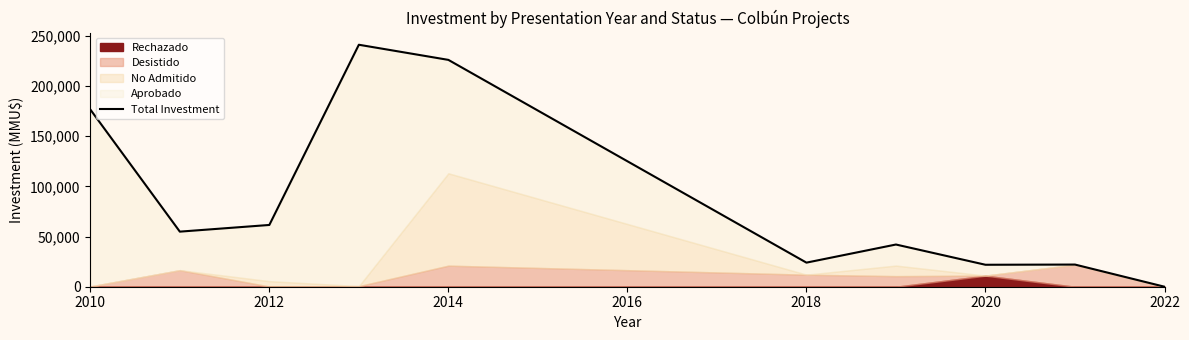

Read the value at 2010.

176600